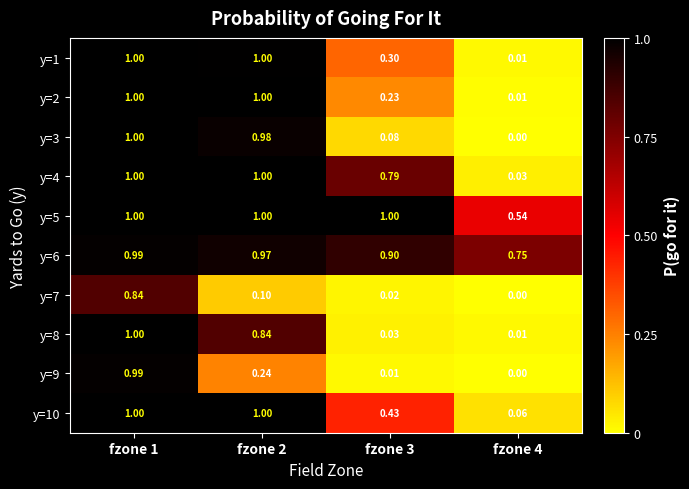

Reading right to left, what are all the values shown in this chart?

y=1: fzone 4=0.0	fzone 3=0.3	fzone 2=1.0	fzone 1=1.0
y=2: fzone 4=0.0	fzone 3=0.2	fzone 2=1.0	fzone 1=1.0
y=3: fzone 4=0.0	fzone 3=0.1	fzone 2=1.0	fzone 1=1.0
y=4: fzone 4=0.0	fzone 3=0.8	fzone 2=1.0	fzone 1=1.0
y=5: fzone 4=0.5	fzone 3=1.0	fzone 2=1.0	fzone 1=1.0
y=6: fzone 4=0.8	fzone 3=0.9	fzone 2=1.0	fzone 1=1.0
y=7: fzone 4=0.0	fzone 3=0.0	fzone 2=0.1	fzone 1=0.8
y=8: fzone 4=0.0	fzone 3=0.0	fzone 2=0.8	fzone 1=1.0
y=9: fzone 4=0.0	fzone 3=0.0	fzone 2=0.2	fzone 1=1.0
y=10: fzone 4=0.1	fzone 3=0.4	fzone 2=1.0	fzone 1=1.0